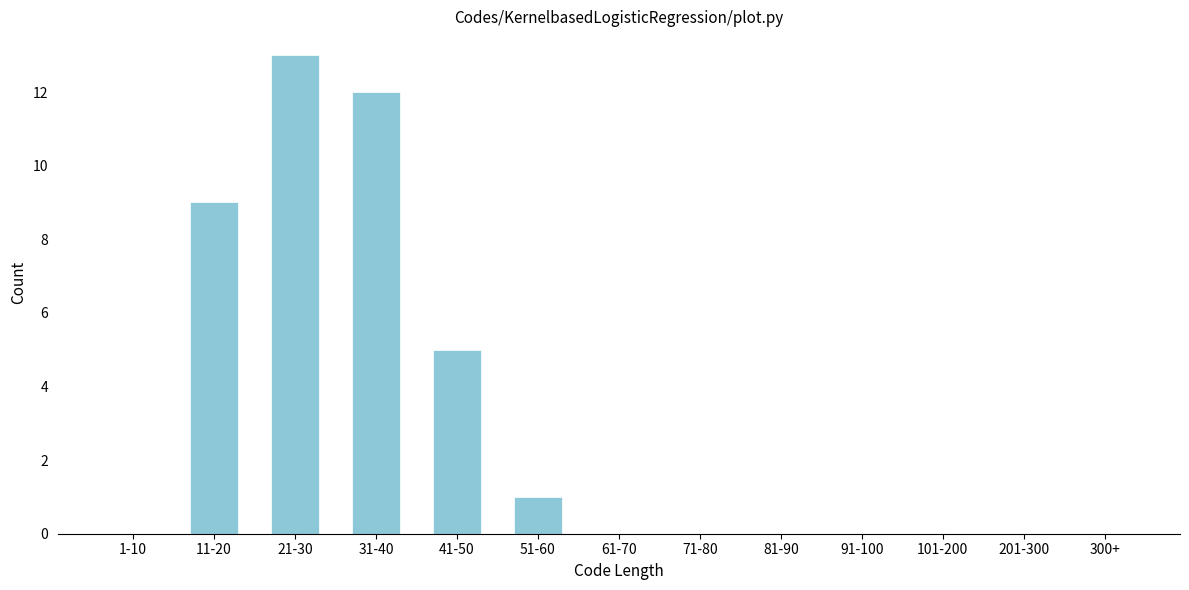

Reading left to right, transcribe all the data shown in this chart.

1-10=0	11-20=9	21-30=13	31-40=12	41-50=5	51-60=1	61-70=0	71-80=0	81-90=0	91-100=0	101-200=0	201-300=0	300+=0